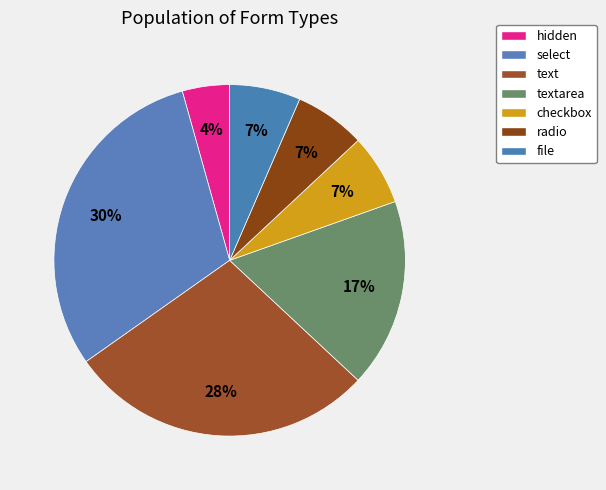

What percentage is the checkbox slice, to the nearest percent?

7%